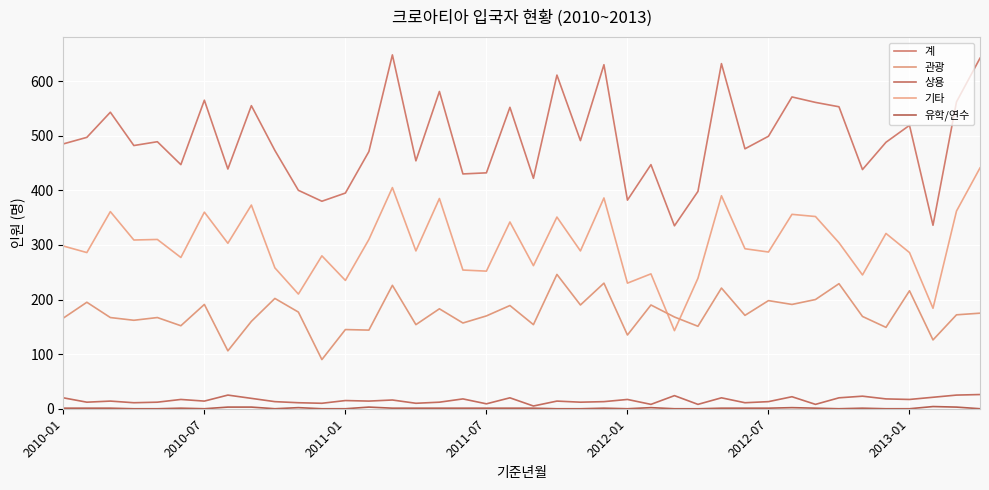

How many lines are shown in the chart?

5